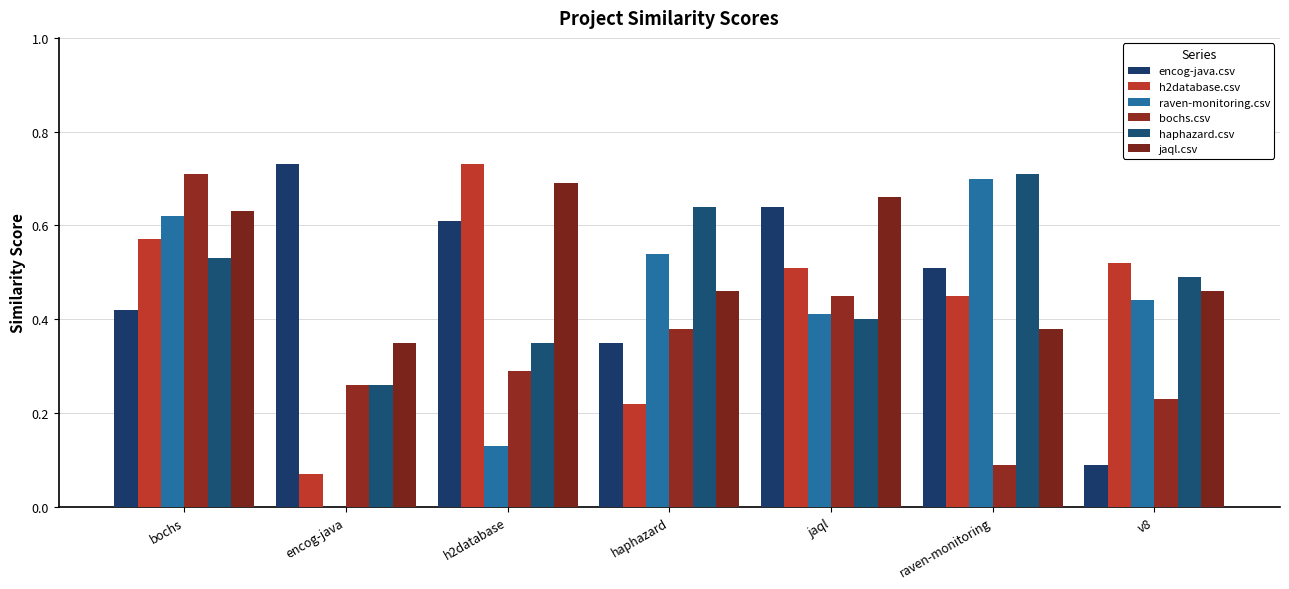

Is the value of encog-java.csv at bochs greater than the value of bochs.csv at bochs?

No